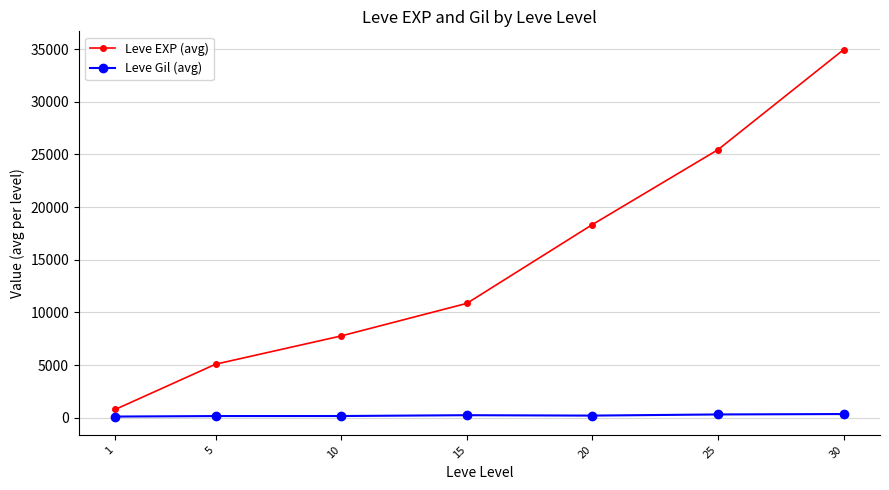

True or false: Leve Gil (avg) and Leve EXP (avg) intersect in this chart.

False